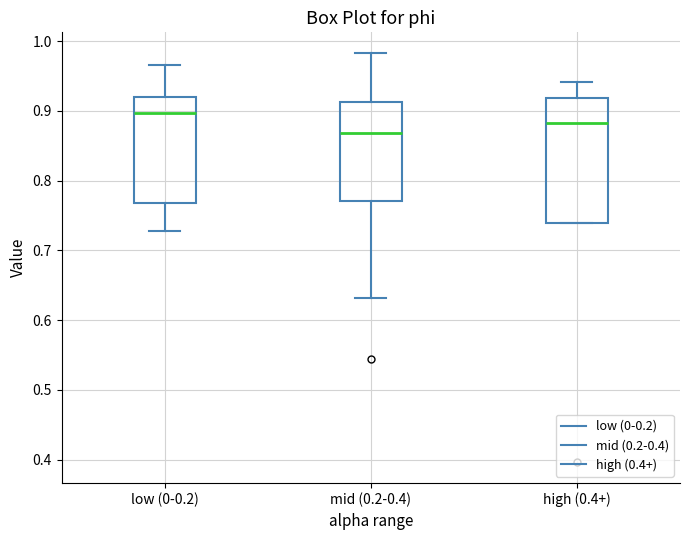

Reading left to right, transcribe this box plot: for each box, give where its median line is, the range the box spans, and where its two whiskers end, as read against the y-axis. The values are not printed on the chart, so give them approximately, as read against the axis.

low (0-0.2): median 0.90, box 0.77 to 0.92, whiskers 0.73 to 0.97
mid (0.2-0.4): median 0.87, box 0.77 to 0.91, whiskers 0.63 to 0.98
high (0.4+): median 0.88, box 0.74 to 0.92, whiskers 0.74 to 0.94